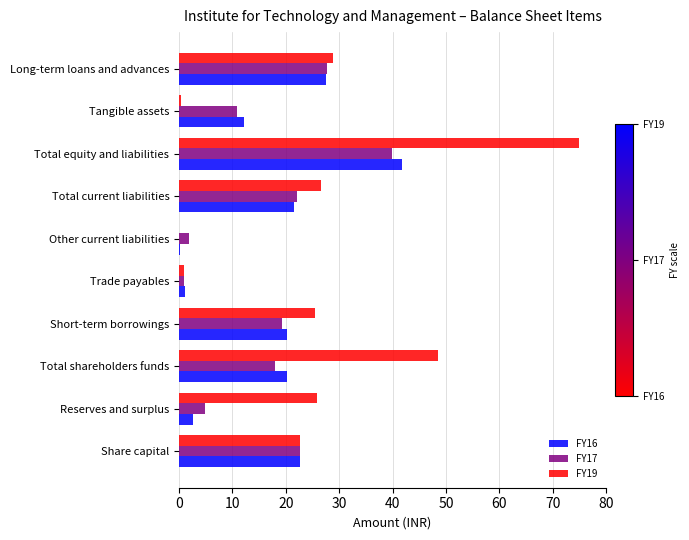

The FY17 series shows 8.3 at Total current liabilities. True or false?

False